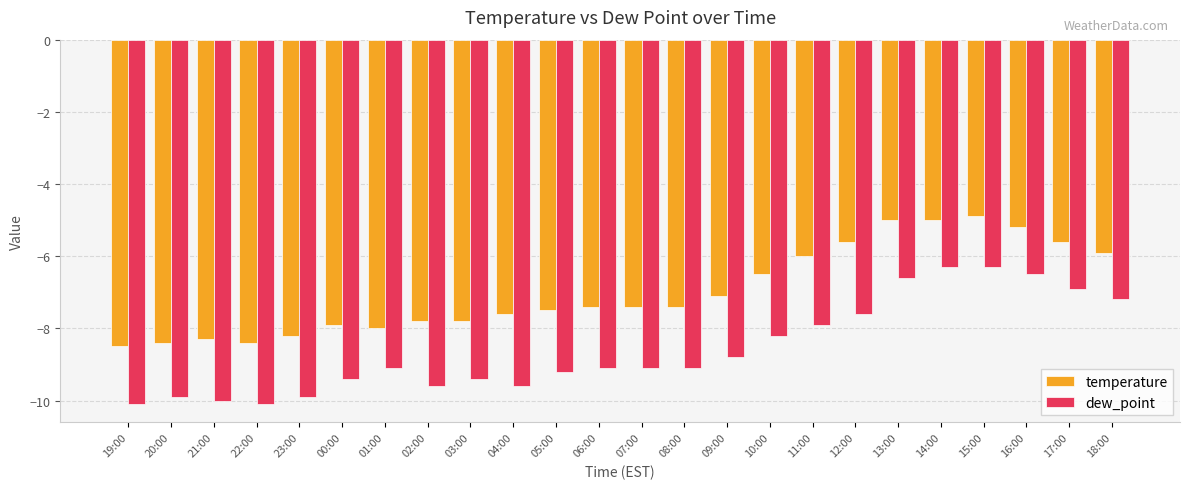

Reading right to left, what are all the values shown in this chart?

temperature: -5.9	-5.6	-5.2	-4.9	-5.0	-5.0	-5.6	-6.0	-6.5	-7.1	-7.4	-7.4	-7.4	-7.5	-7.6	-7.8	-7.8	-8.0	-7.9	-8.2	-8.4	-8.3	-8.4	-8.5
dew_point: -7.2	-6.9	-6.5	-6.3	-6.3	-6.6	-7.6	-7.9	-8.2	-8.8	-9.1	-9.1	-9.1	-9.2	-9.6	-9.4	-9.6	-9.1	-9.4	-9.9	-10.1	-10.0	-9.9	-10.1